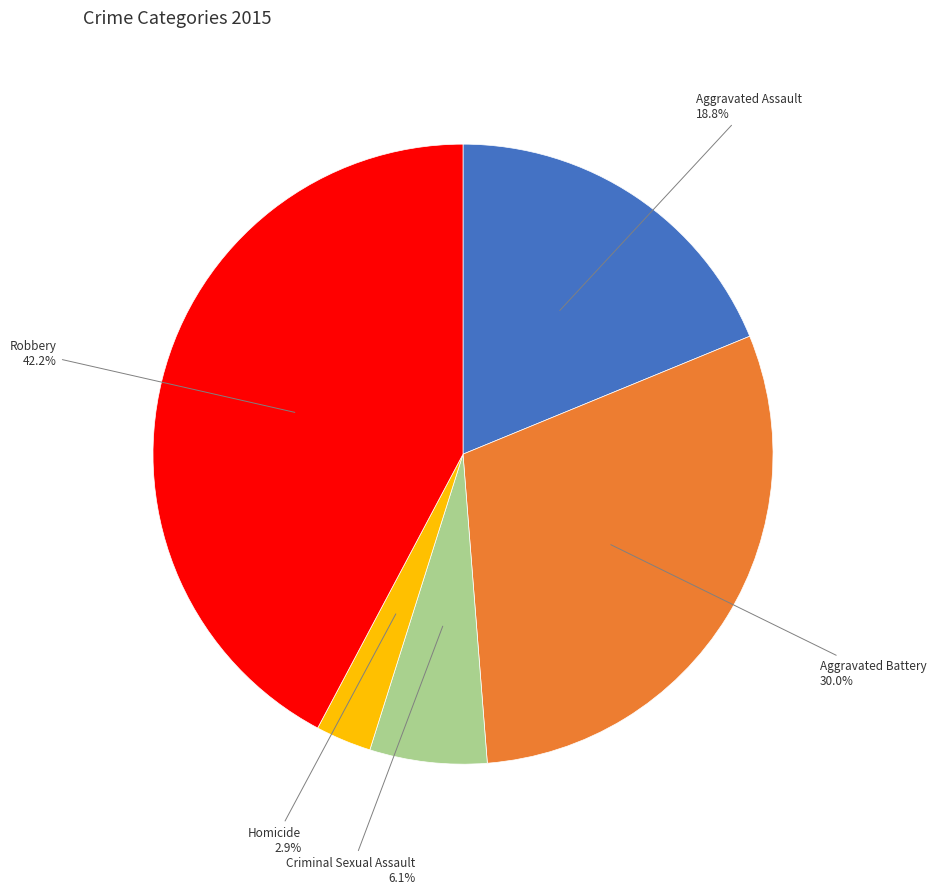

To the nearest percent, what is the difference between the largest and smallest slice percentages?

39%